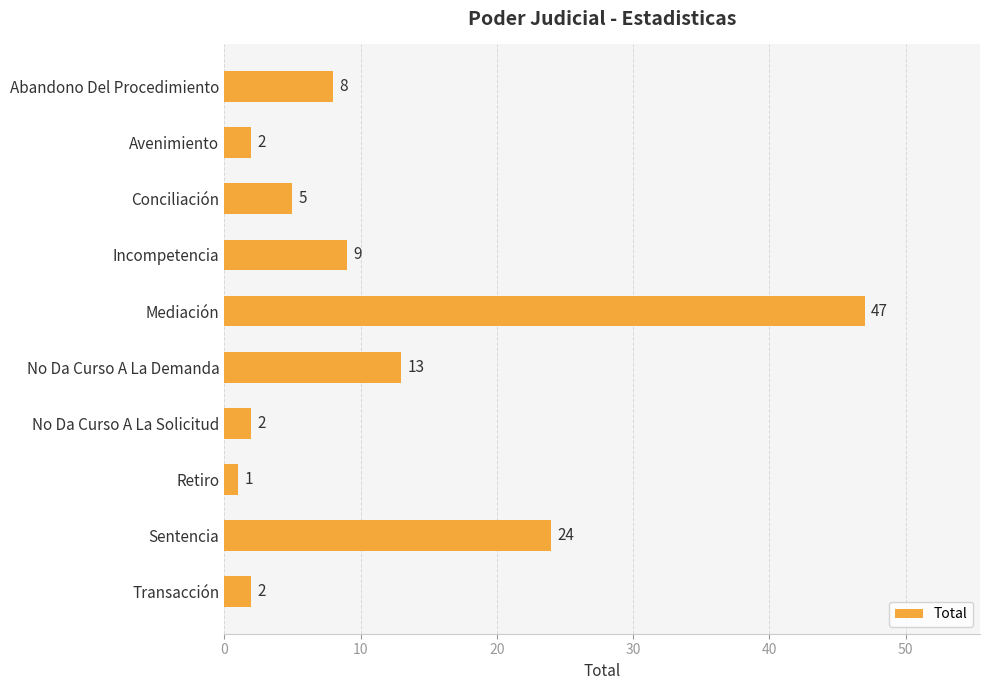

What is the average value?

11